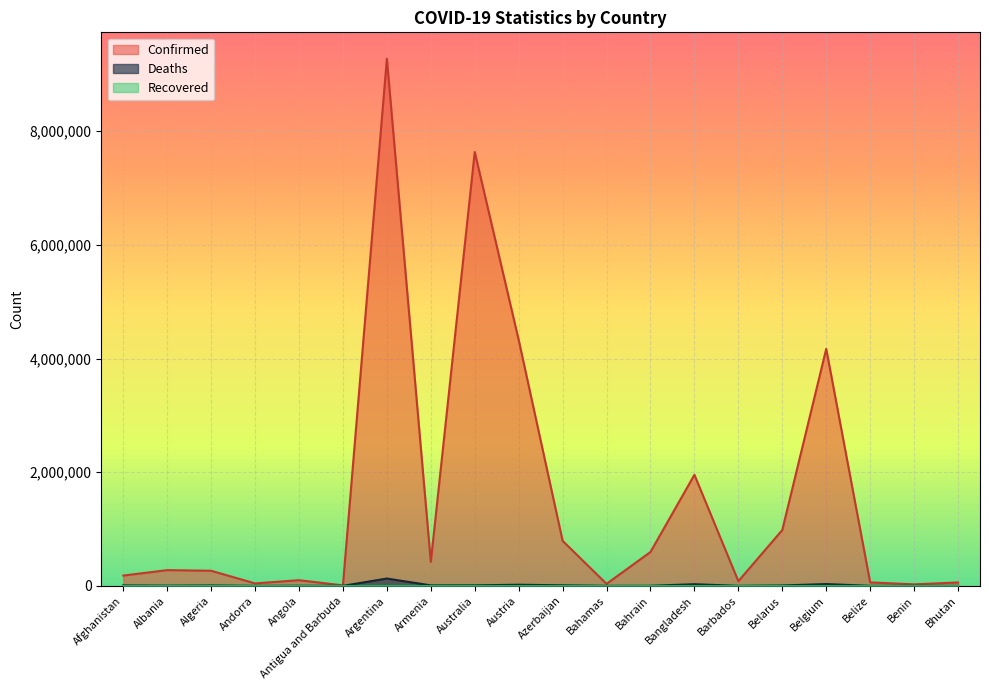

At which label is Confirmed closest to 4642555?

Austria